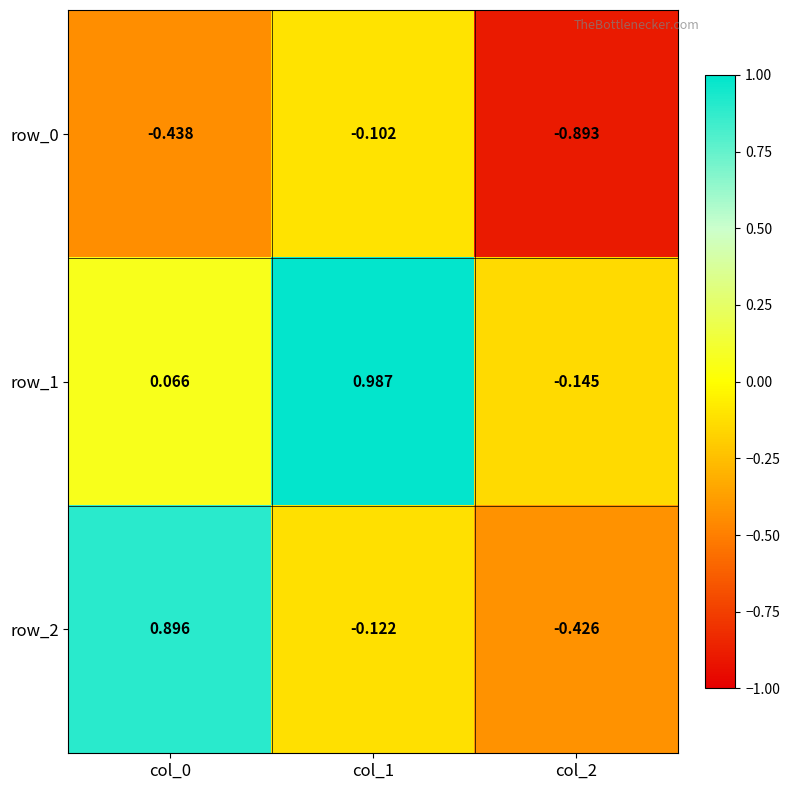

At col_0, list the series in order from smallest to largest.

row_0, row_1, row_2